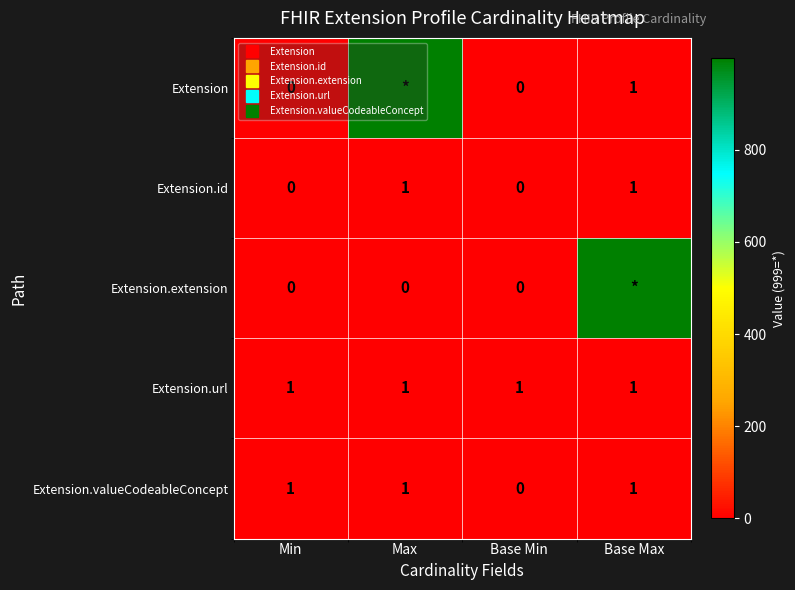

The Extension series shows 0 at Base Min. True or false?

True